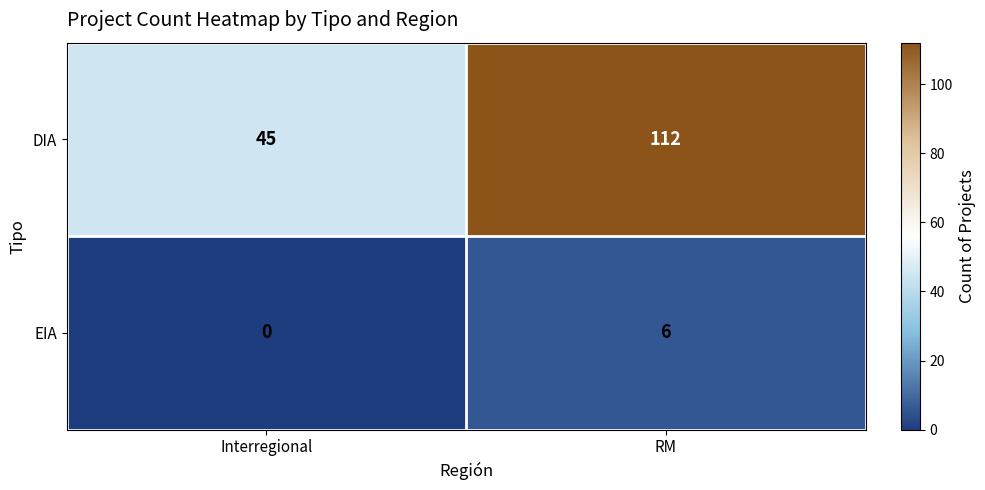

What is the sum of the EIA values at RM and Interregional?

6